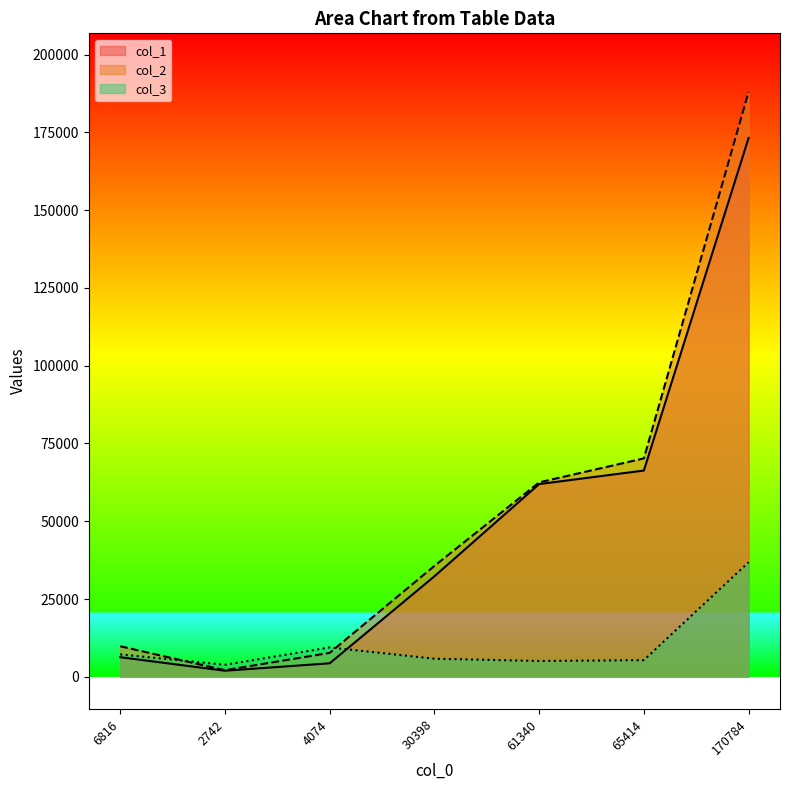

At which label does col_1 reach its peak?

170784